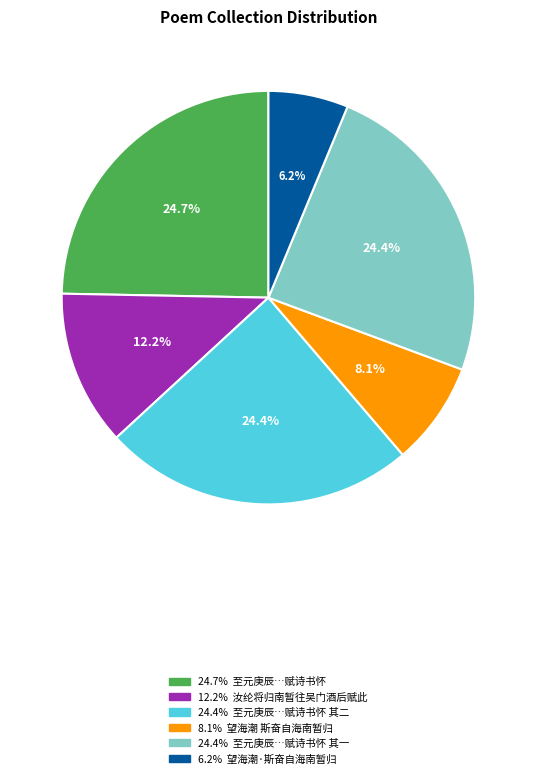

Is there a majority slice in this chart?

No